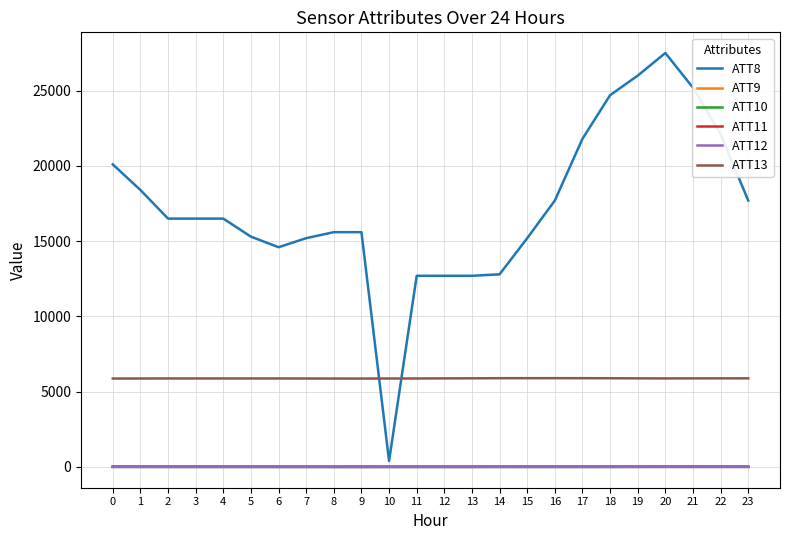

What is the average value of the ATT11 series?

13.5